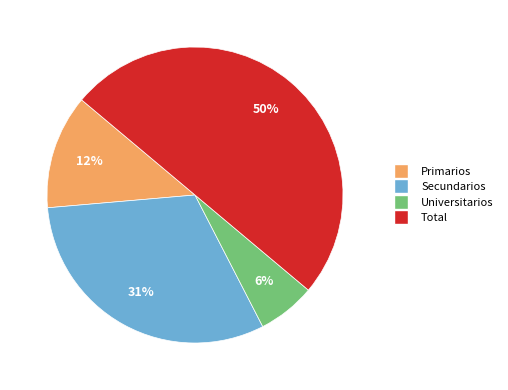

Which has a higher value, Secundarios or Total?

Total